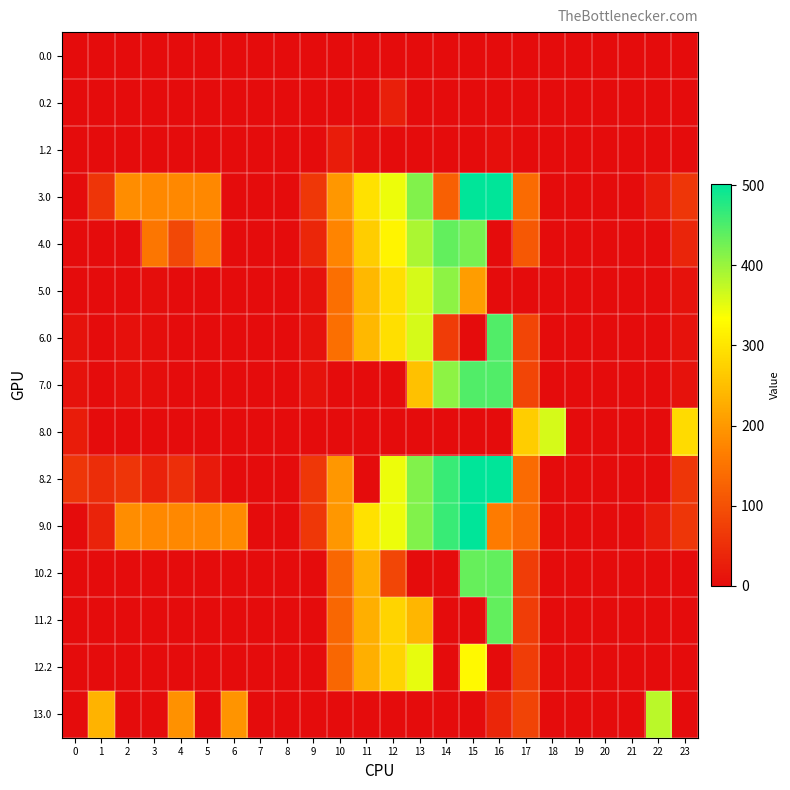

What is the difference between the highest and lowest values at 10?

198.6